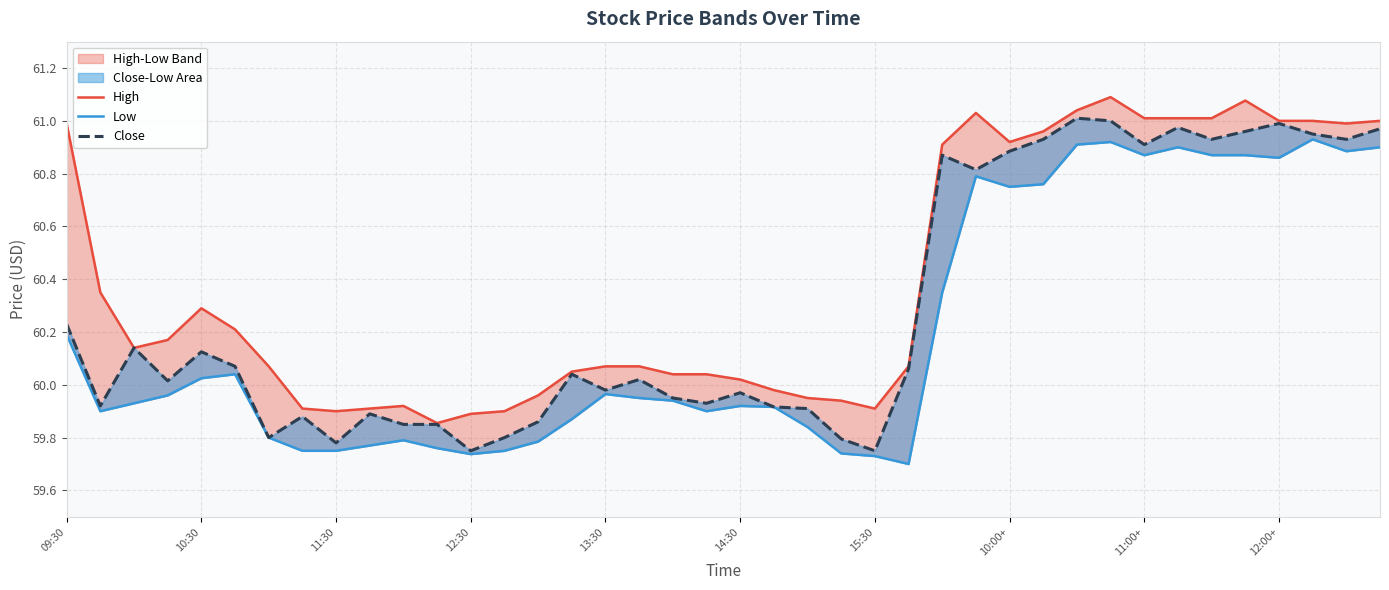

Rank the series at 11:30 from highest to lowest value.

High, Close, Low